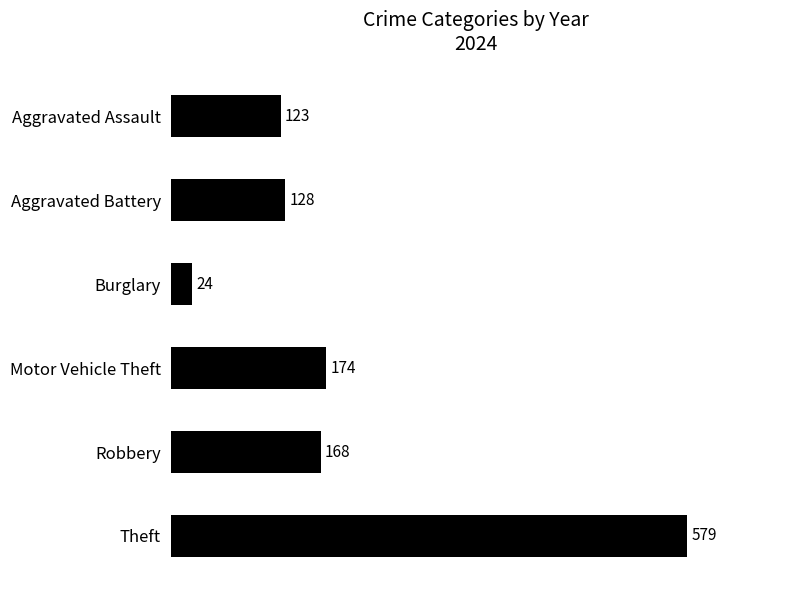

At which label is the value closest to 301?

Motor Vehicle Theft